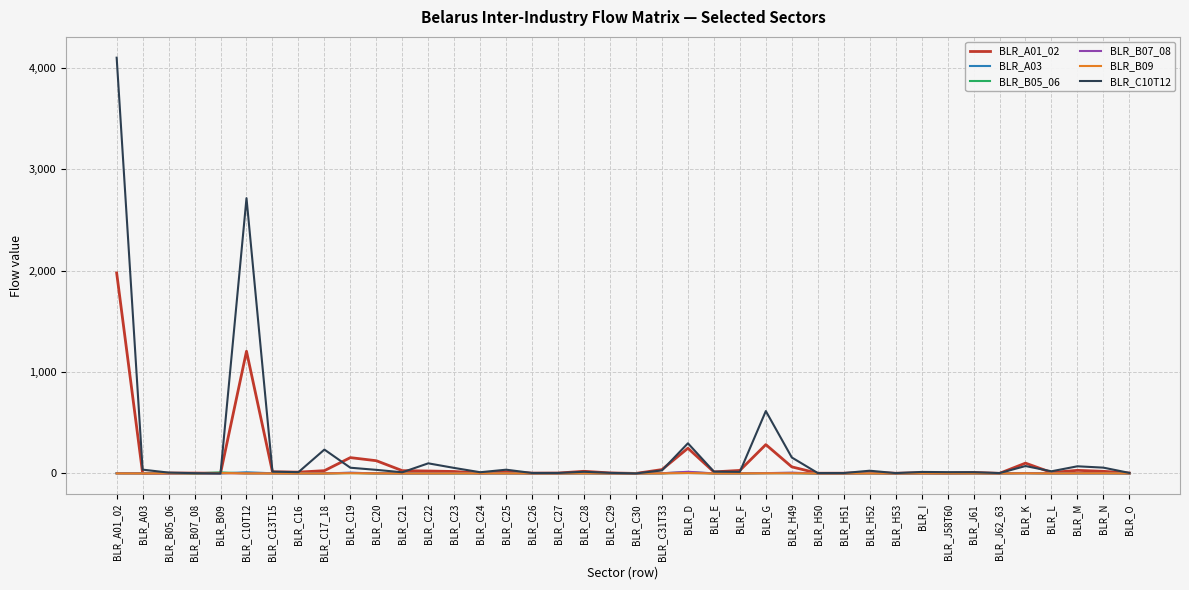

Which series has the widest spread of values?

BLR_C10T12